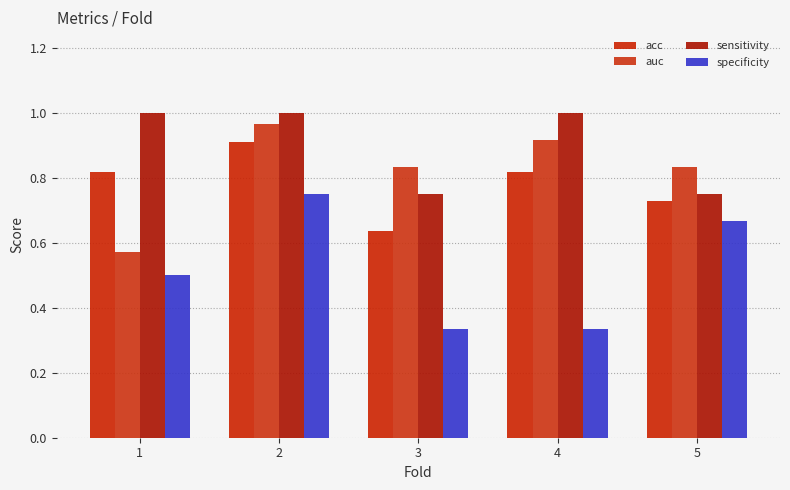

Does the chart contain stacked bars?

No